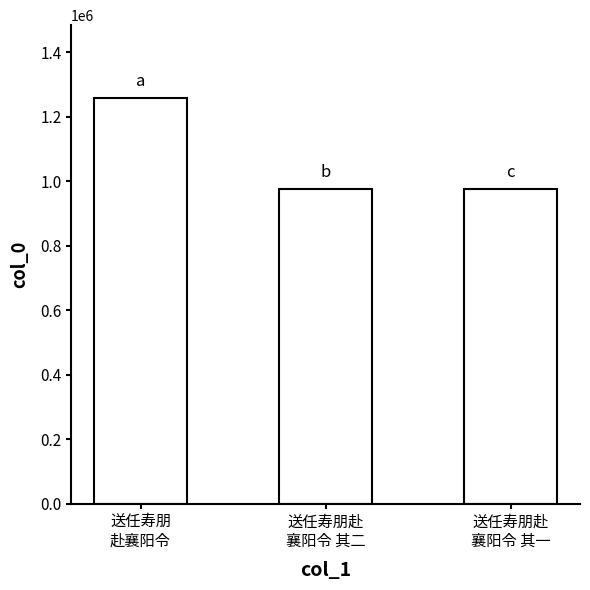

What is the difference between the maximum and minimum values?

281523